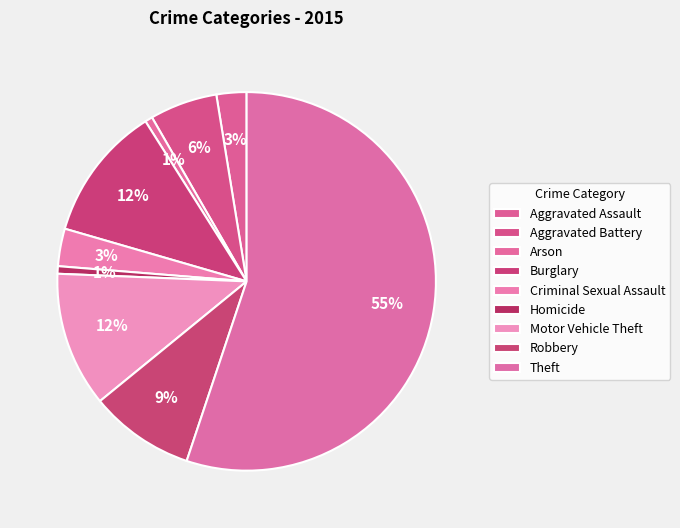

Which category accounts for the majority?

Theft